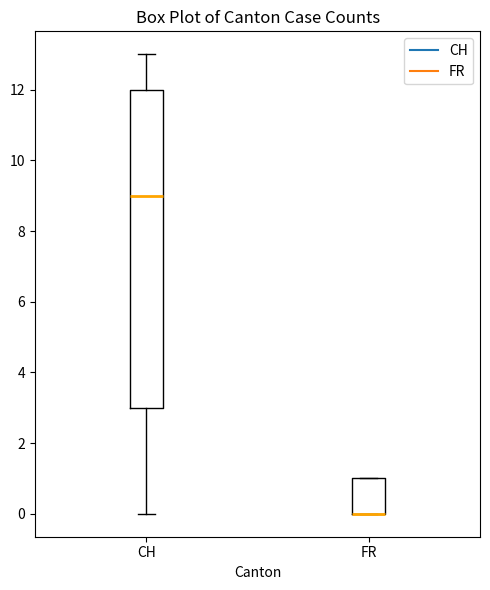

Reading left to right, transcribe this box plot: for each box, give where its median line is, the range the box spans, and where its two whiskers end, as read against the y-axis. The values are not printed on the chart, so give them approximately, as read against the axis.

CH: median 9, box 3 to 12, whiskers 0 to 13
FR: median 0 (drawn on the box's lower edge), box 0 to 1, whiskers 0 to 1